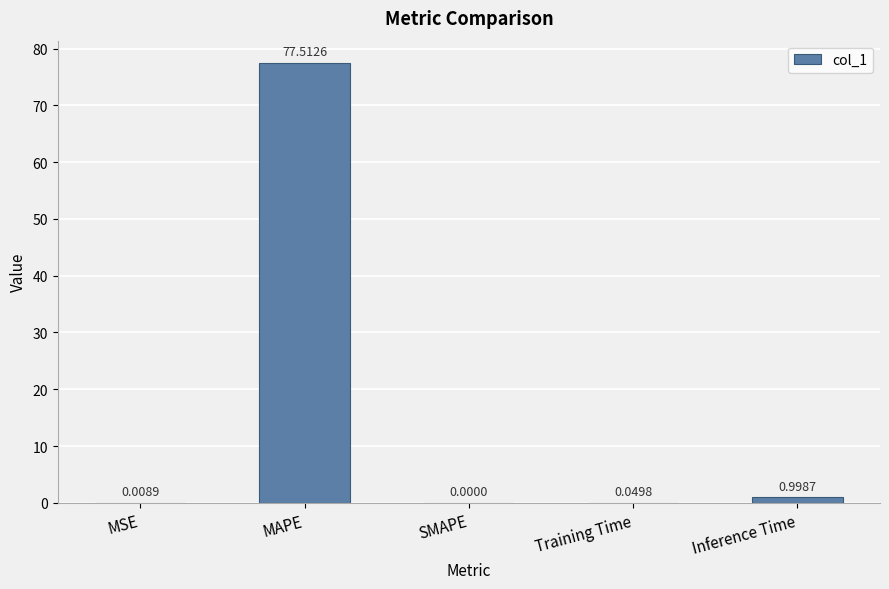

Which has a higher value, Inference Time or MSE?

Inference Time